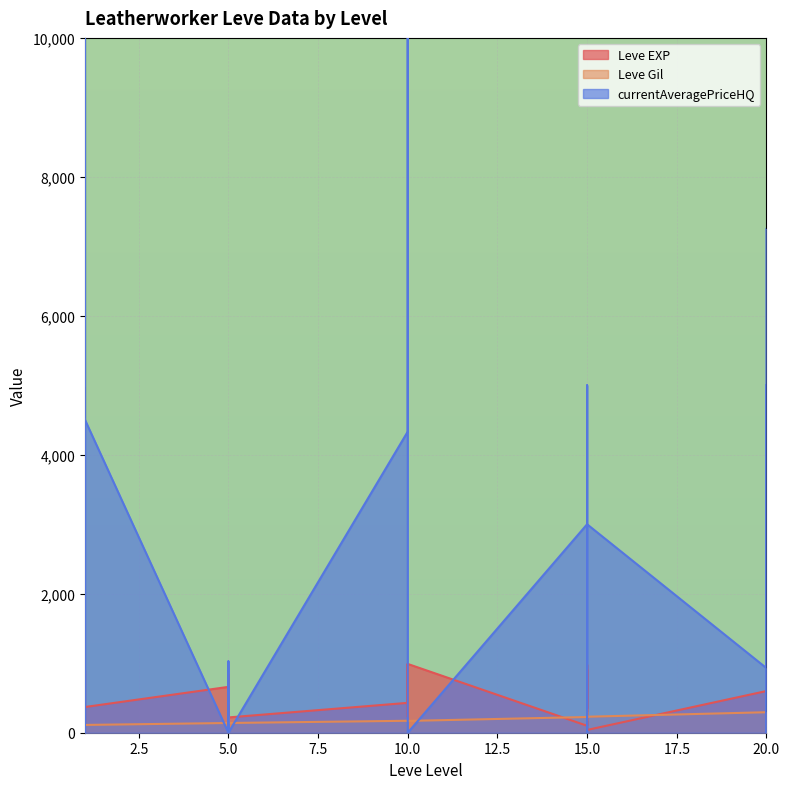

What is the value of the Leve Gil point at the 14th from the left?

172